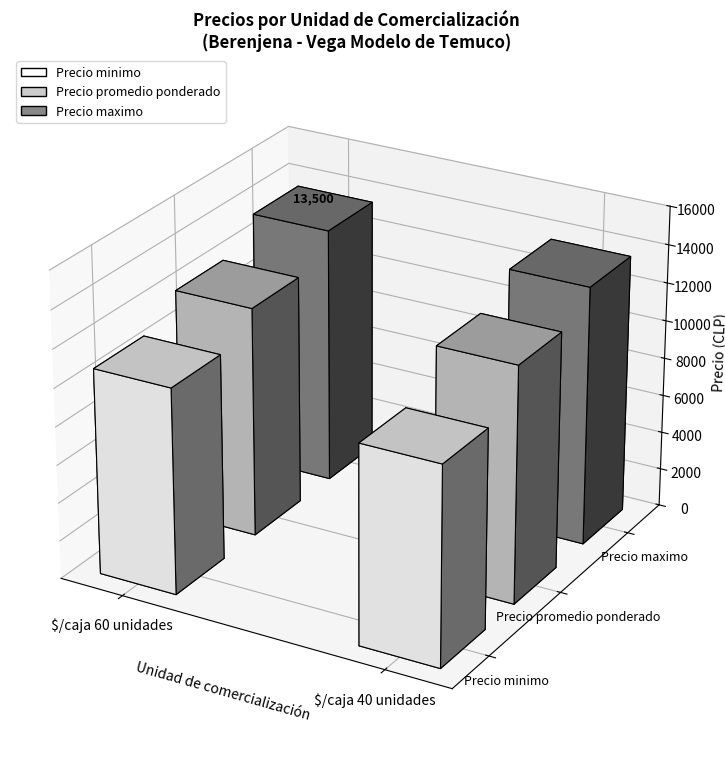

Which series has the widest spread of values?

Precio minimo